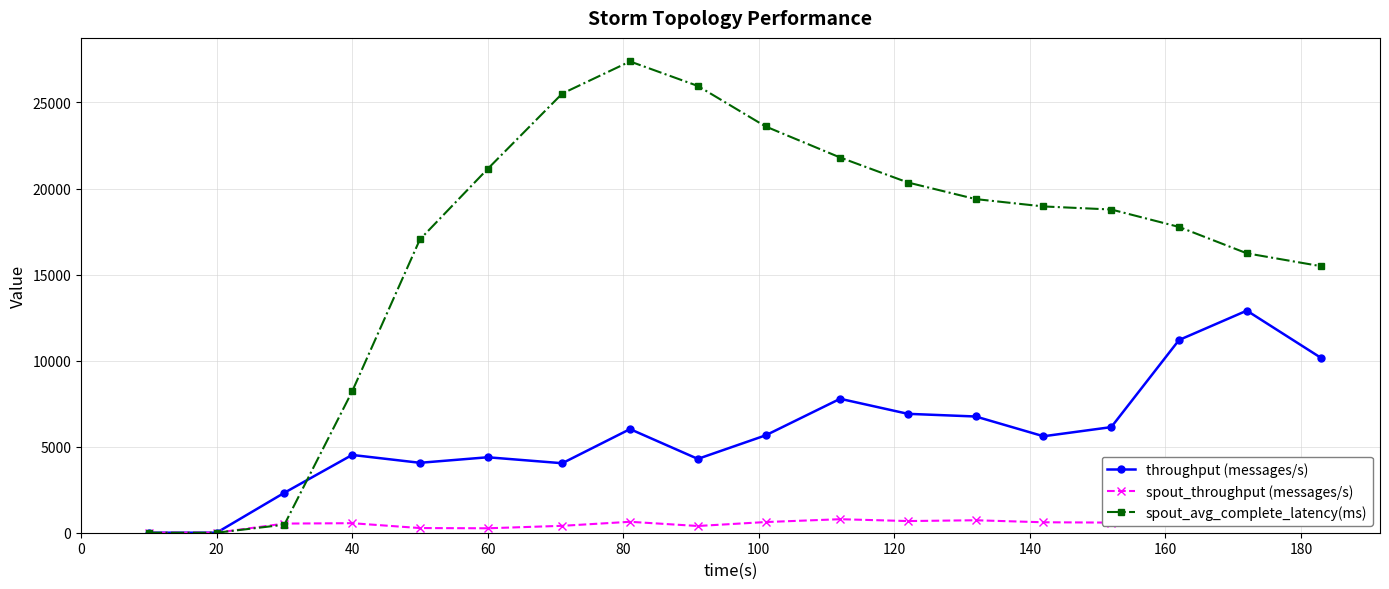

Read the throughput (messages/s) value at 40.

4519.0